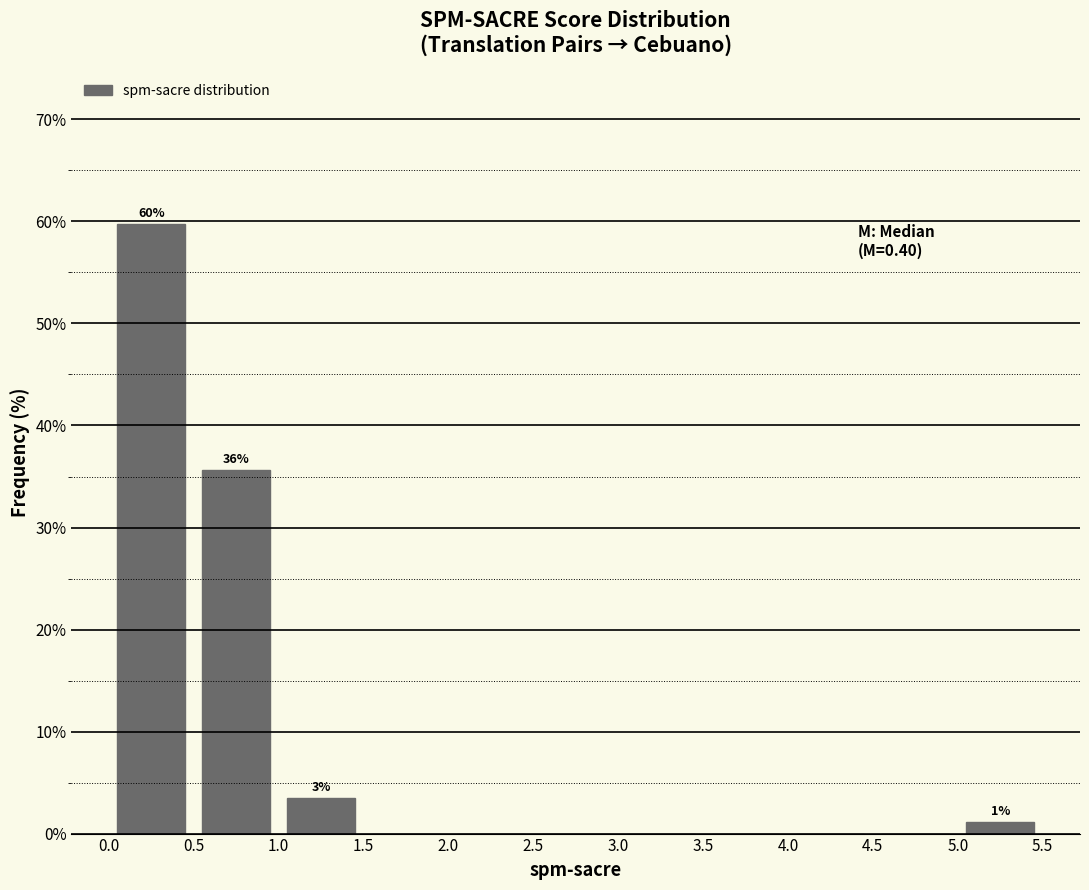

Over which range of the x-axis is the bar tallest?

0.0 to 0.5